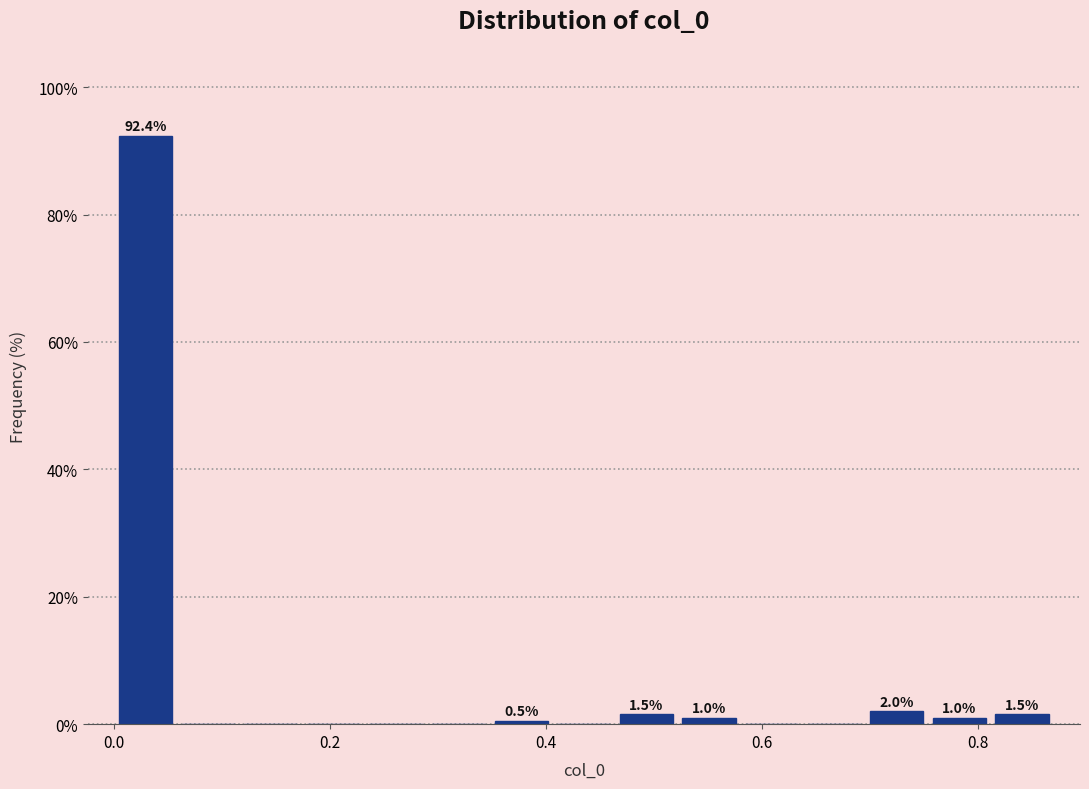

Around what value on the x-axis is the tallest bar? Give the approximate position of its centre, as read against the axis.

0.02